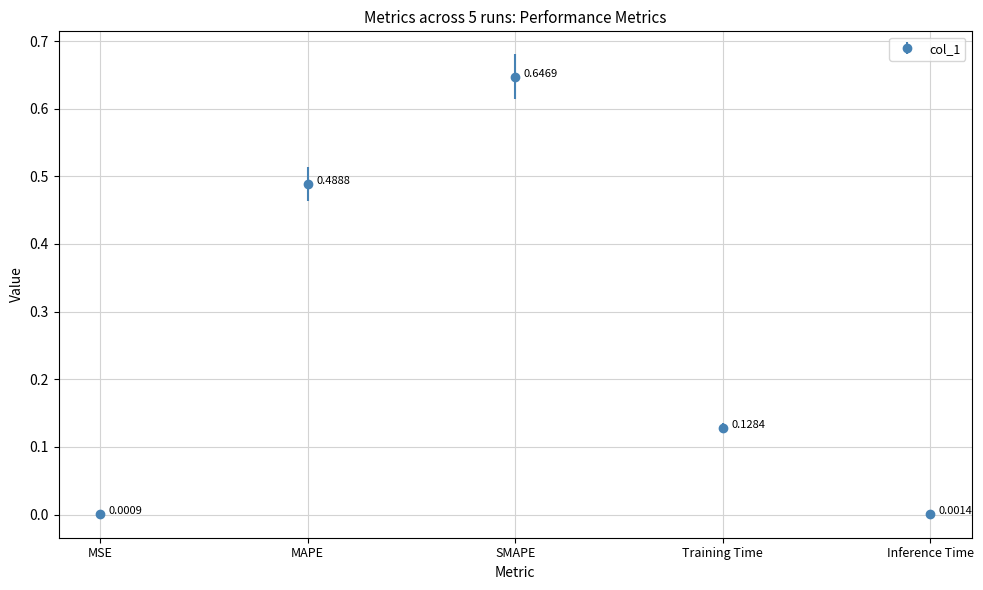

Where is the data nearest to the value 0?

MSE